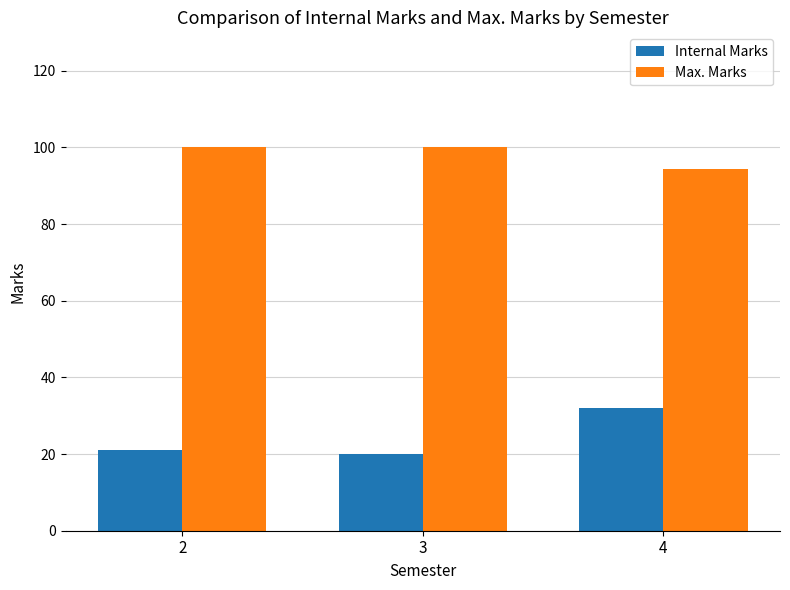

What is the maximum value for Max. Marks?

100.0